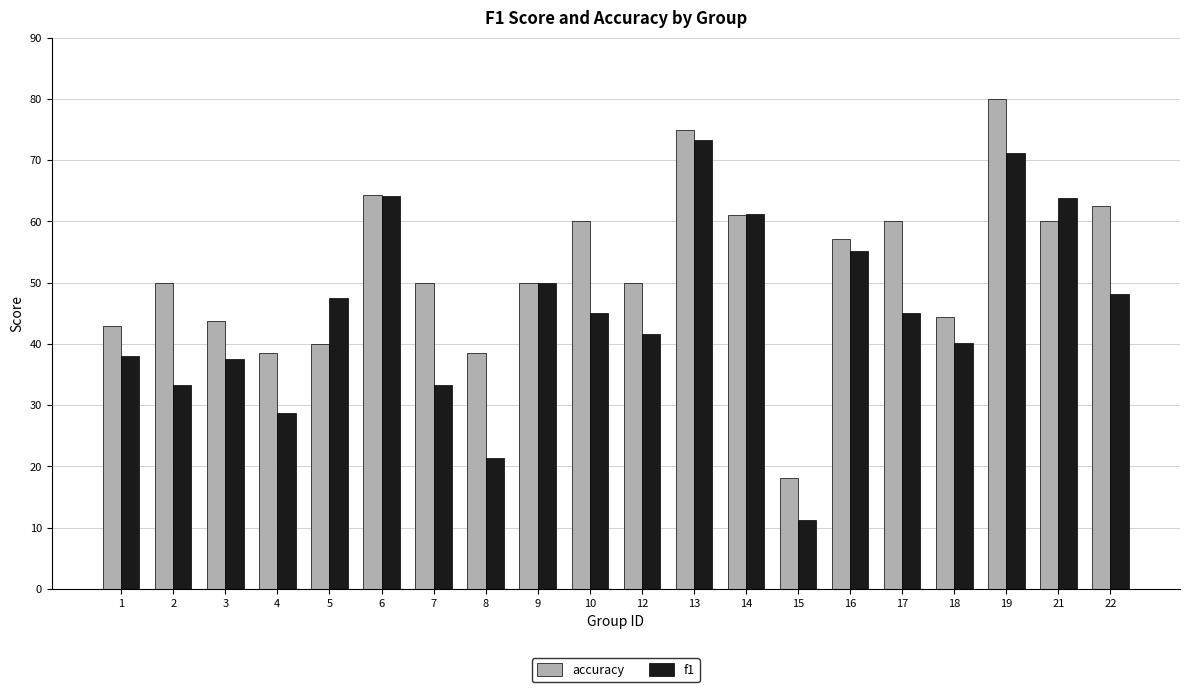

List the labels in order of f1 value, largest first.

13, 19, 6, 21, 14, 16, 9, 22, 5, 10, 17, 12, 18, 1, 3, 2, 7, 4, 8, 15